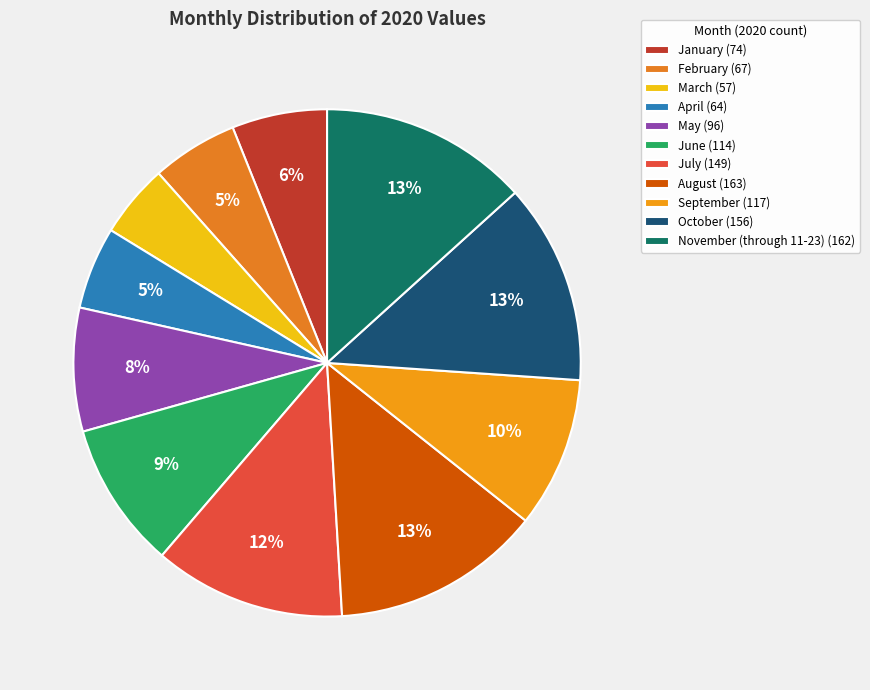

The July slice represents 12% of the pie. True or false?

True